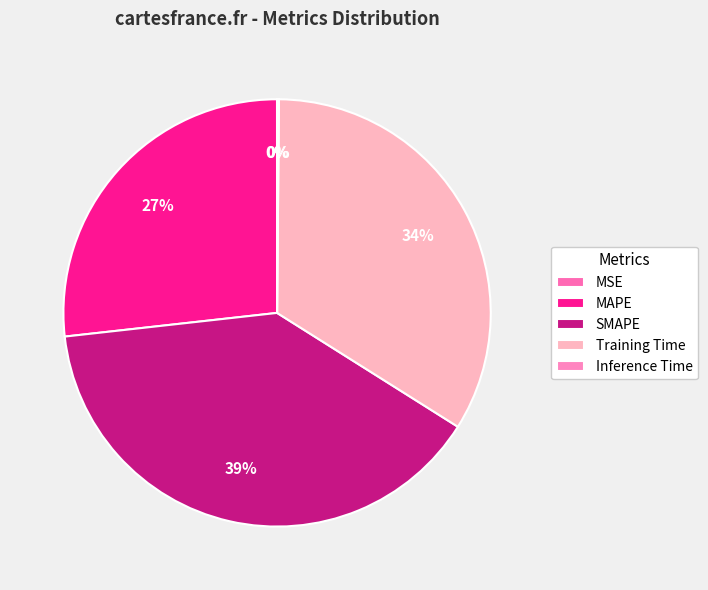

What is the change in value from MAPE to Training Time?

+0.4